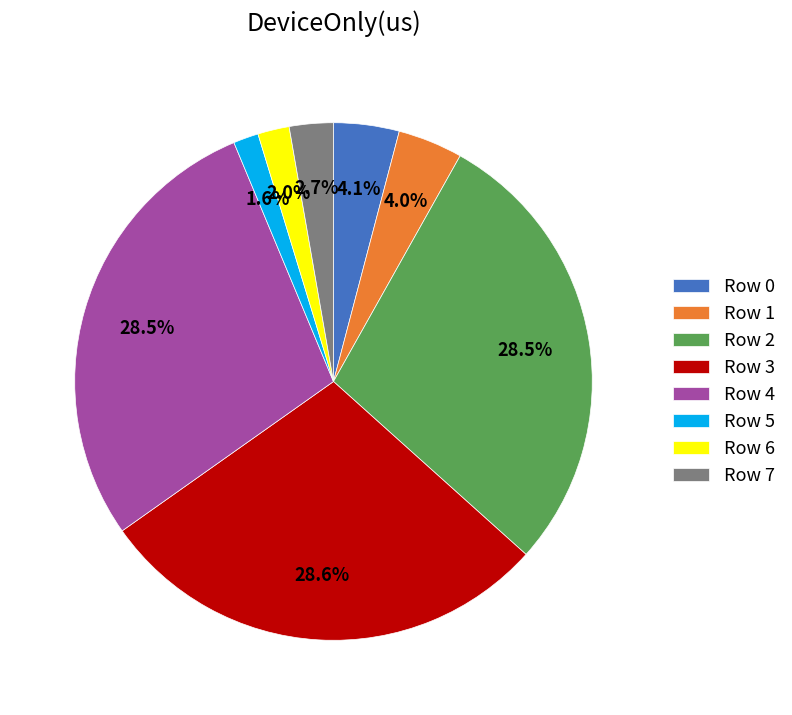

To the nearest percent, what is the combined percentage of Row 0 and Row 4?

33%